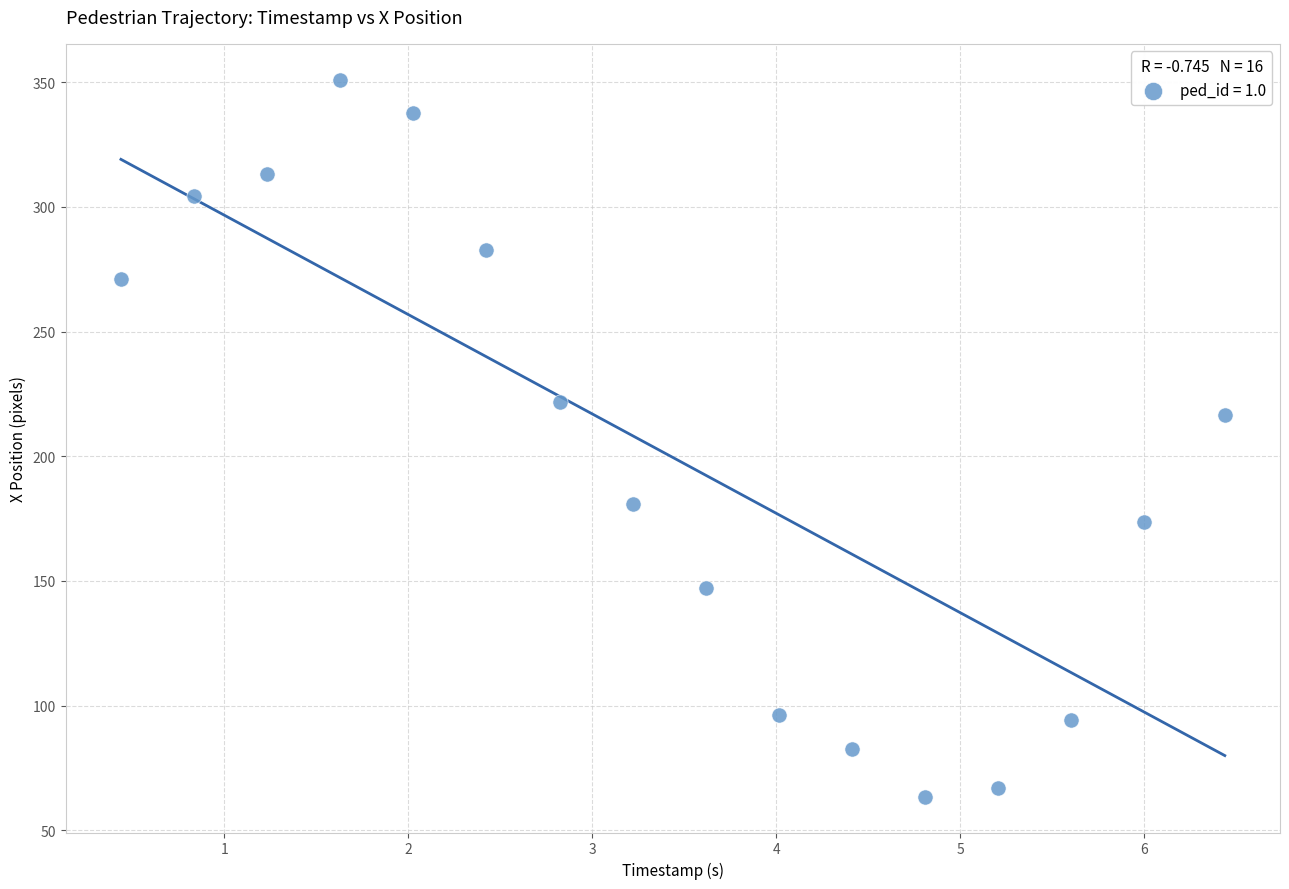

What is the range of X values (max minus min)?

6.0